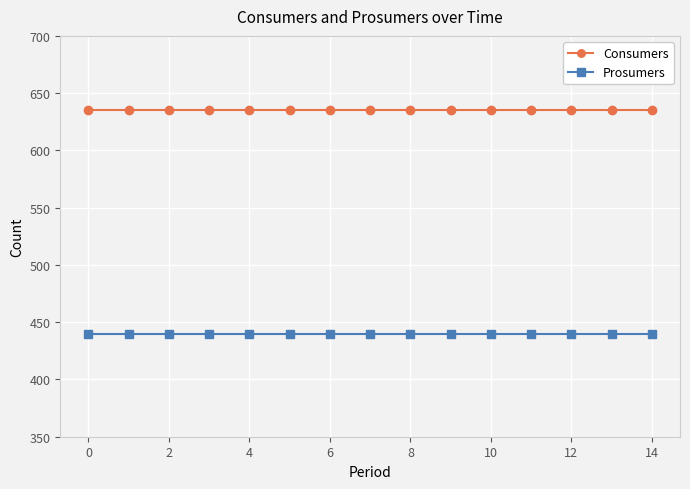

What is the value of the Prosumers point at the 9th from the left?

440